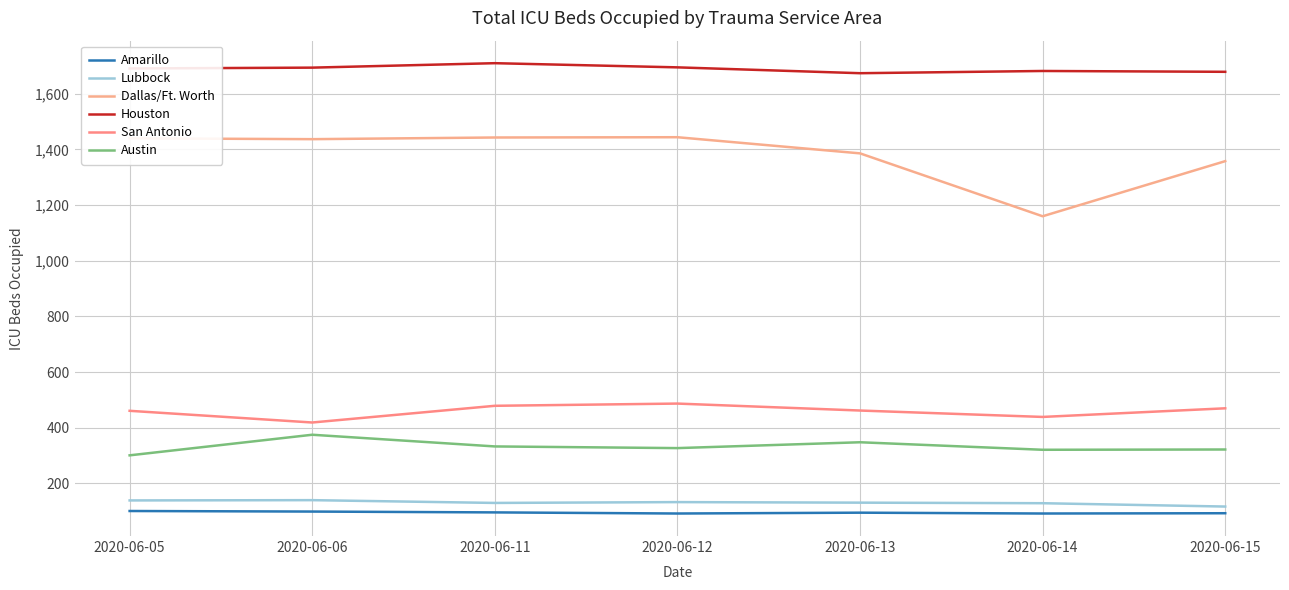

List the labels in order of Amarillo value, largest first.

2020-06-05, 2020-06-06, 2020-06-11, 2020-06-13, 2020-06-15, 2020-06-12, 2020-06-14